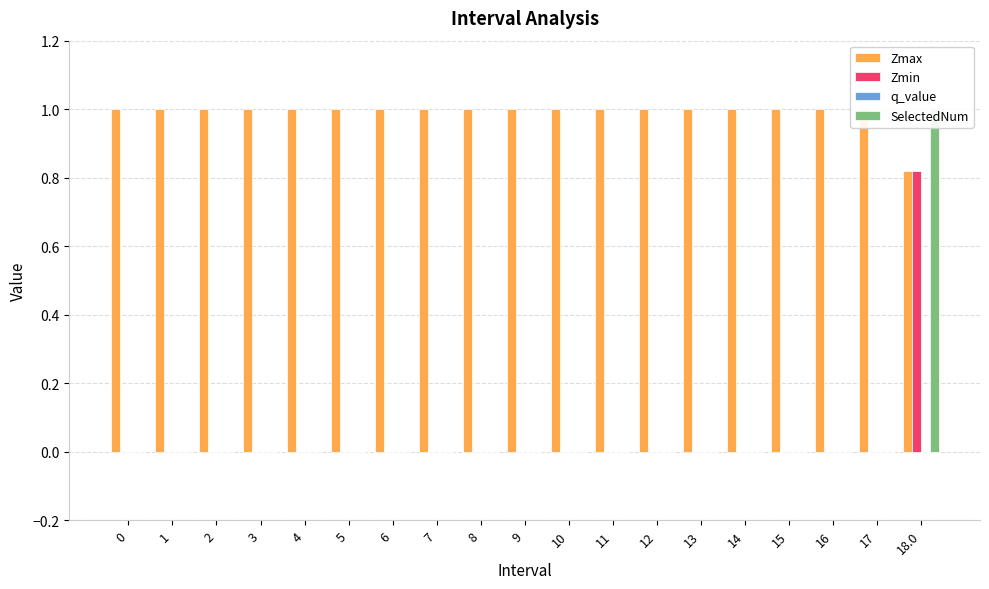

Reading left to right, list all the values displayed in this chart.

Zmax: 1.0	1.0	1.0	1.0	1.0	1.0	1.0	1.0	1.0	1.0	1.0	1.0	1.0	1.0	1.0	1.0	1.0	1.0	0.8
Zmin: 0.0	0.0	0.0	0.0	0.0	0.0	0.0	0.0	0.0	0.0	0.0	0.0	0.0	0.0	0.0	0.0	0.0	0.0	0.8
q_value: 0.0	0.0	0.0	0.0	0.0	0.0	0.0	0.0	0.0	0.0	0.0	0.0	0.0	0.0	0.0	0.0	0.0	0.0	0.0
SelectedNum: 0.0	0.0	0.0	0.0	0.0	0.0	0.0	0.0	0.0	0.0	0.0	0.0	0.0	0.0	0.0	0.0	0.0	0.0	1.0